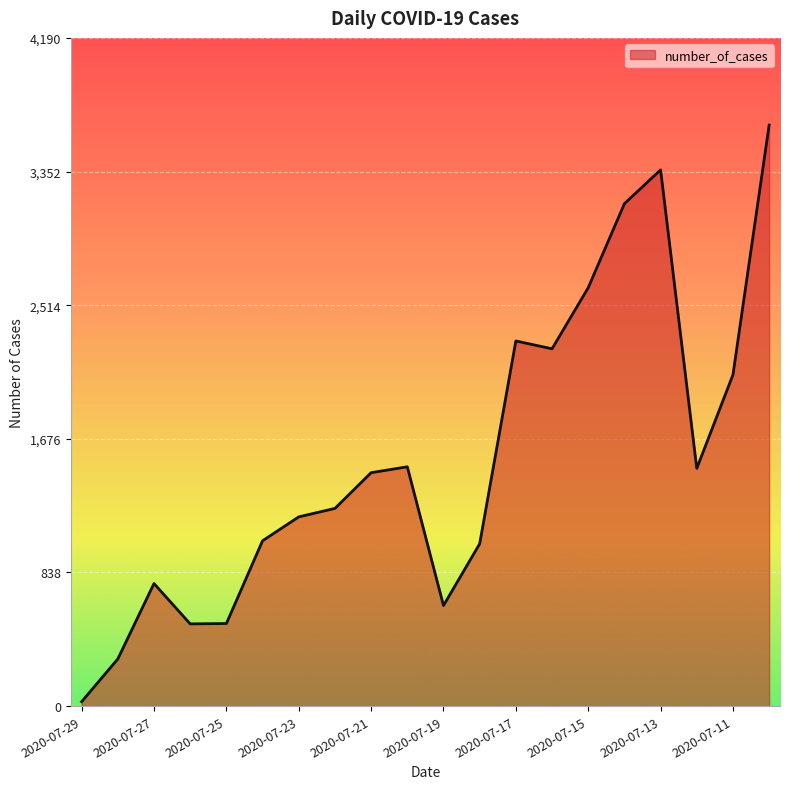

What is the difference between the maximum and minimum values?

3616